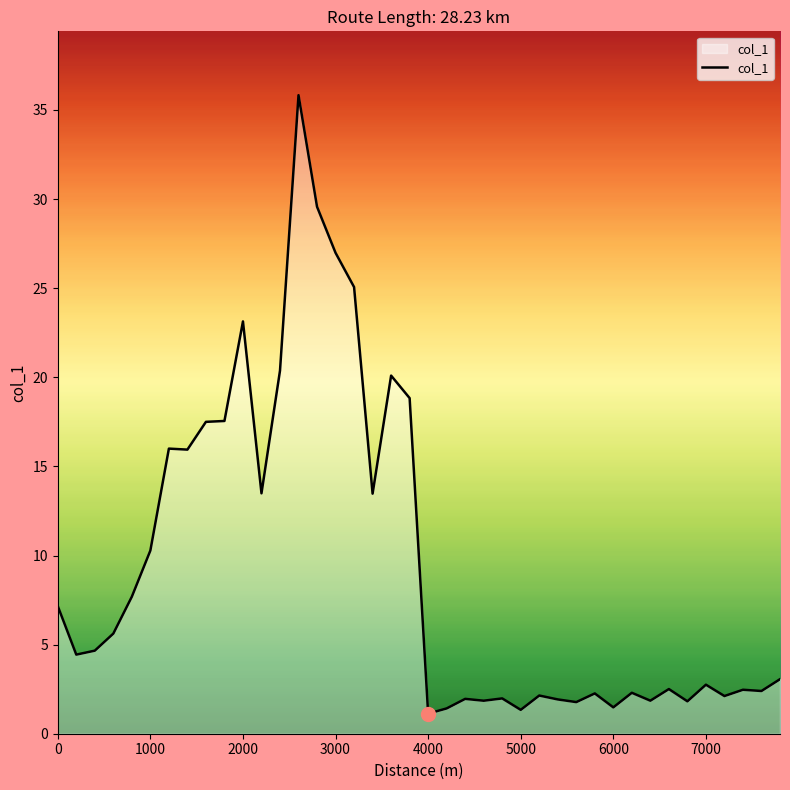

What is the smallest value displayed?

1.1